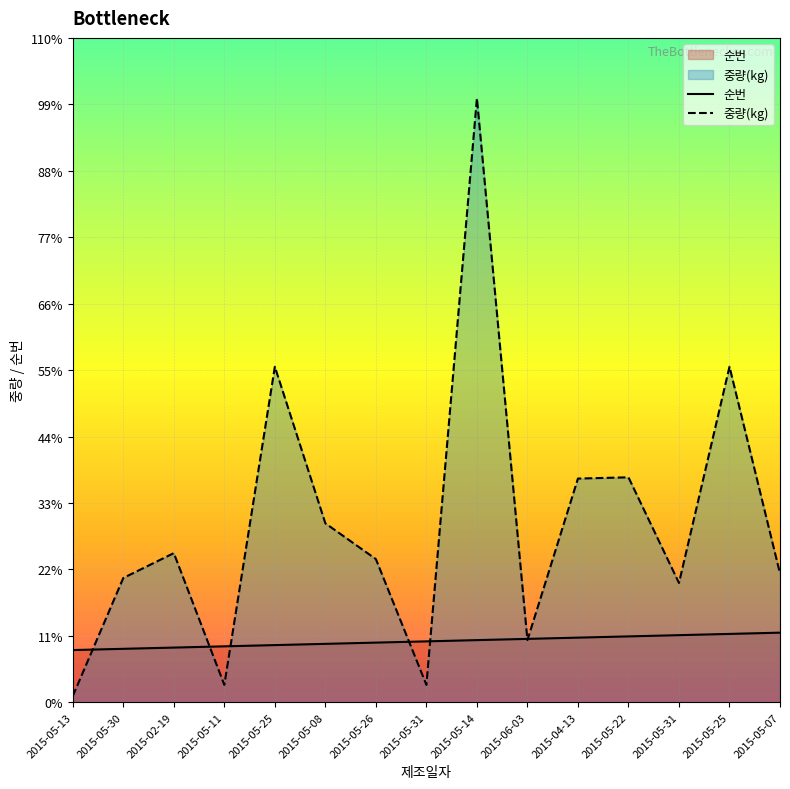

List the labels in order of 순번 value, largest first.

2015-05-07, 2015-05-25, 2015-05-31, 2015-05-22, 2015-04-13, 2015-06-03, 2015-05-14, 2015-05-31, 2015-05-26, 2015-05-08, 2015-05-25, 2015-05-11, 2015-02-19, 2015-05-30, 2015-05-13